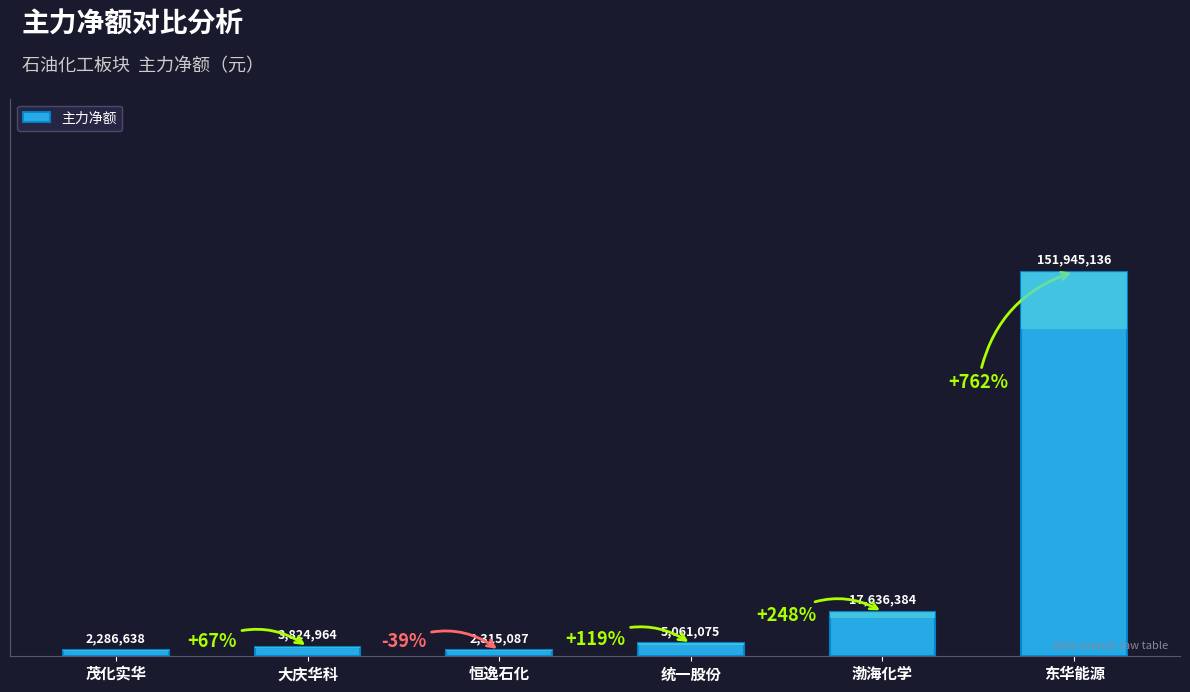

What is the ratio of the value at 恒逸石化 to the value at 渤海化学?

0.1